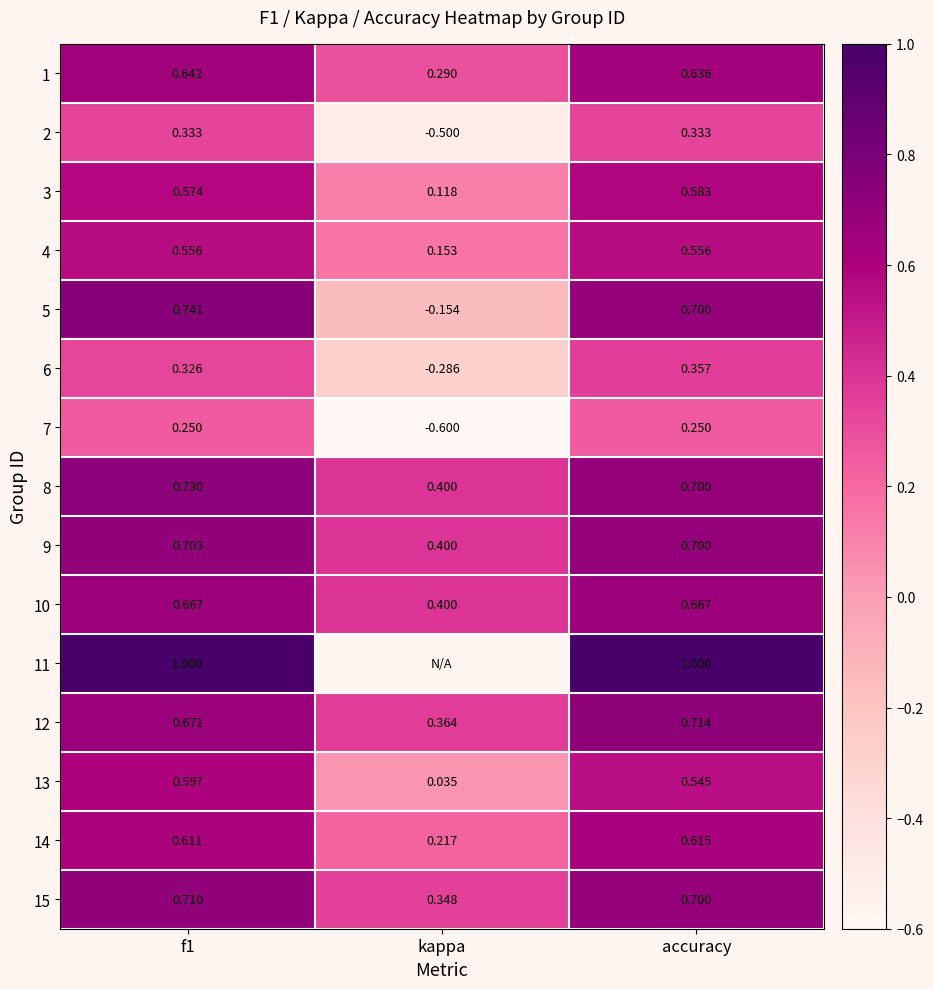

Is the value of 6 at accuracy greater than the value of 11 at f1?

No